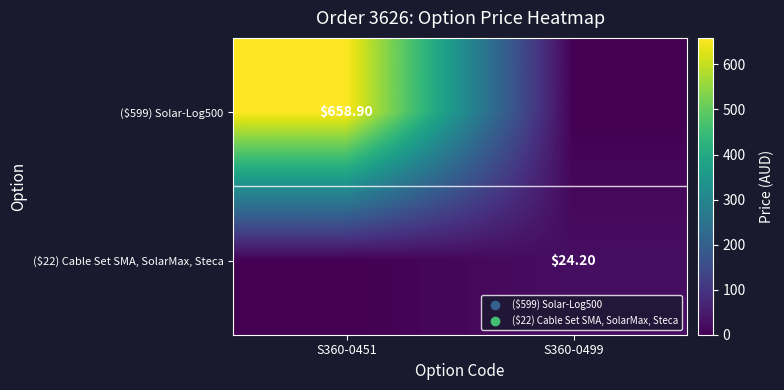

Rank the series by their maximum value, from highest to lowest.

($599) Solar-Log500, ($22) Cable Set SMA, SolarMax, Steca